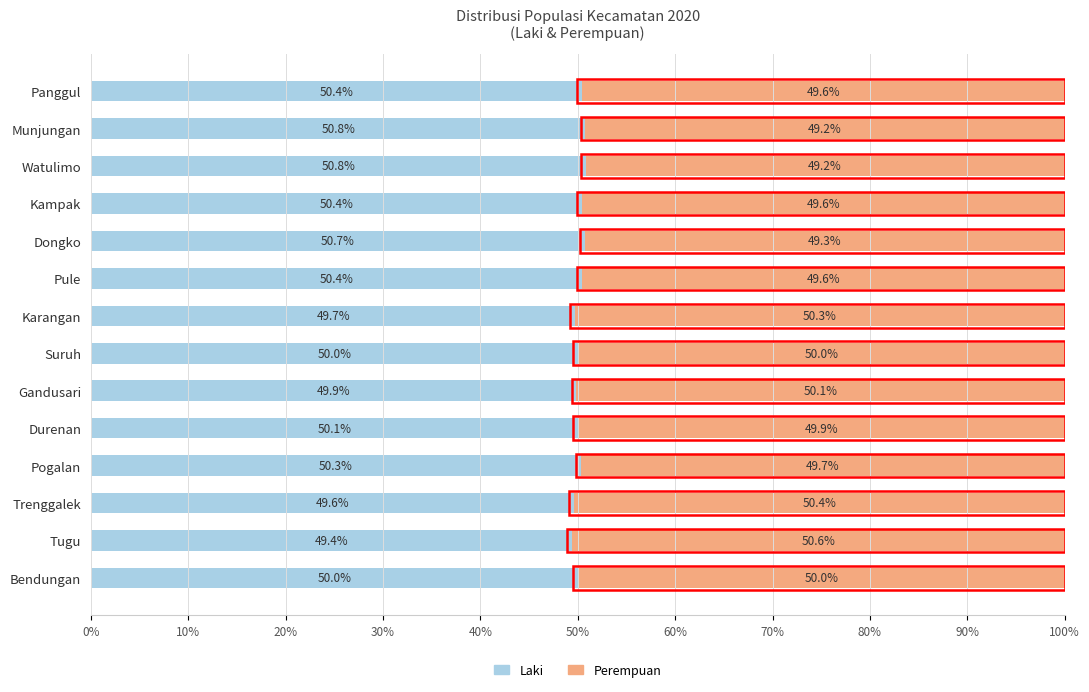

Is it true that Laki equals 17.1 at Panggul?

False